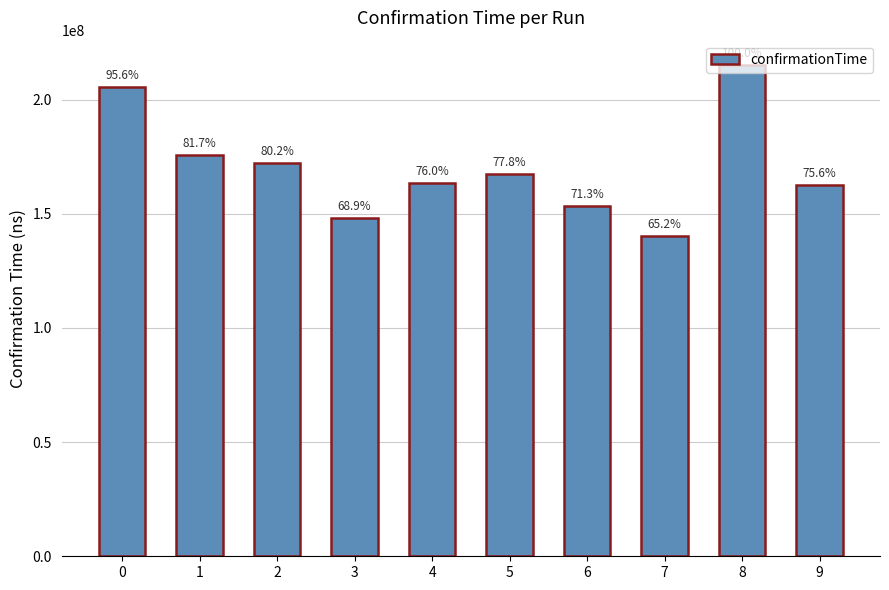

Are the bars horizontal?

No